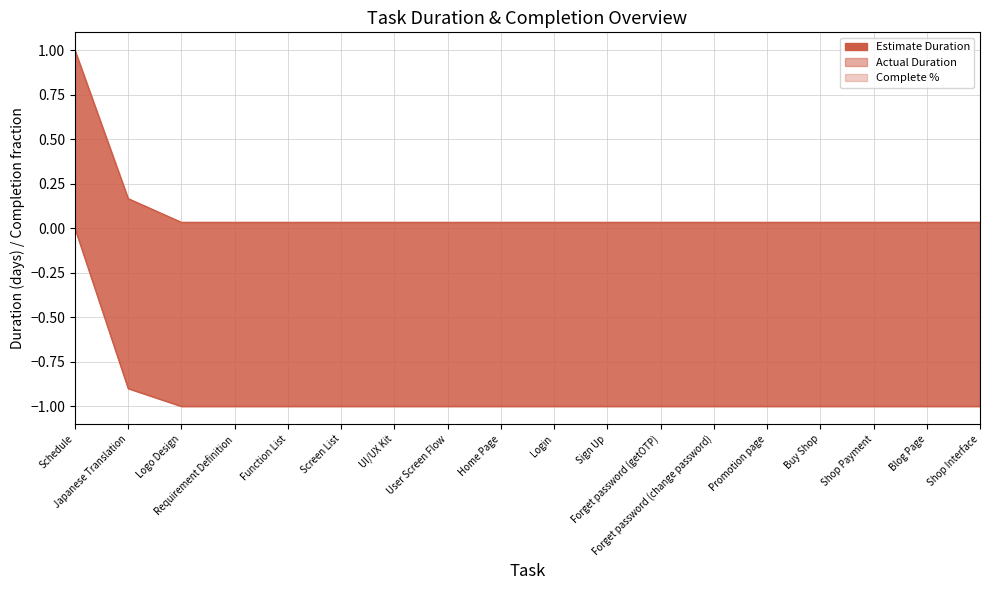

What is the value of the Complete % point at the 4th from the left?

-1.0